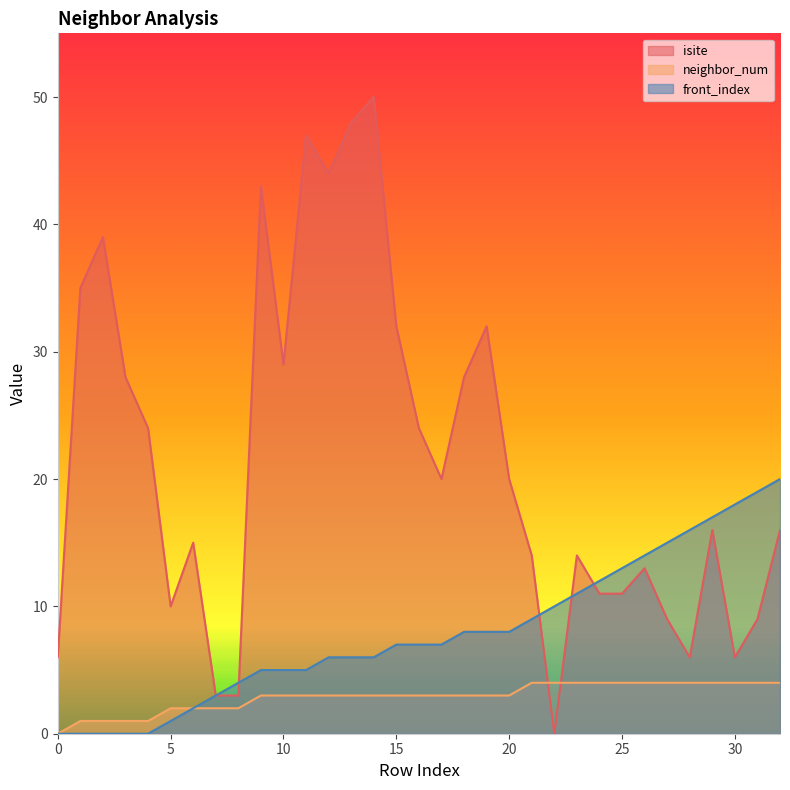

What are all the series names shown in the legend?

isite, neighbor_num, front_index